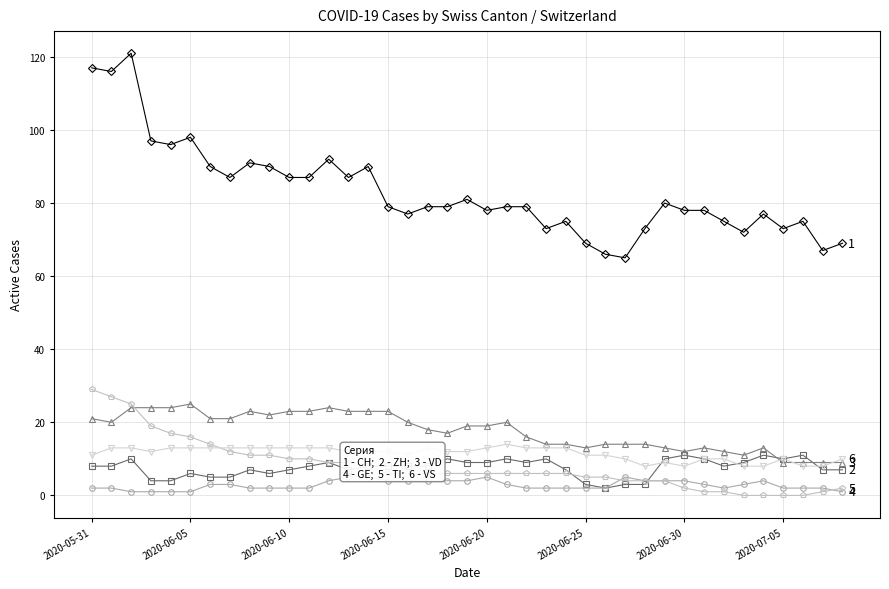

Rank the series by their maximum value, from highest to lowest.

CH, TI, VD, VS, ZH, GE